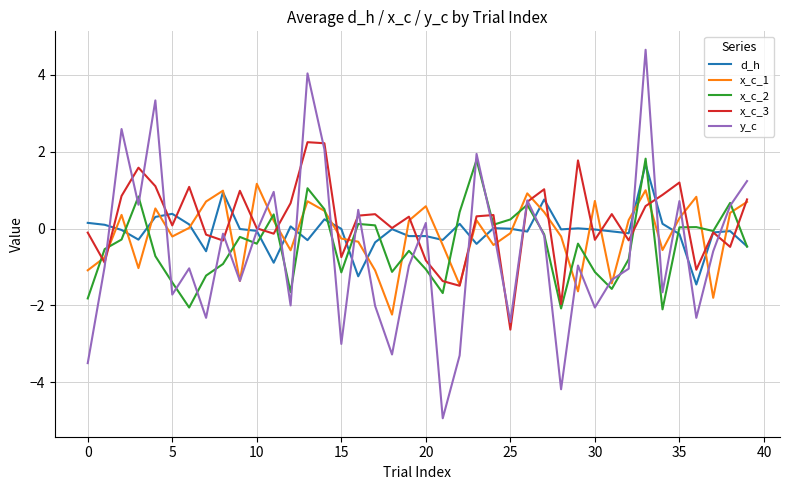

What is the smallest value displayed?

-4.9